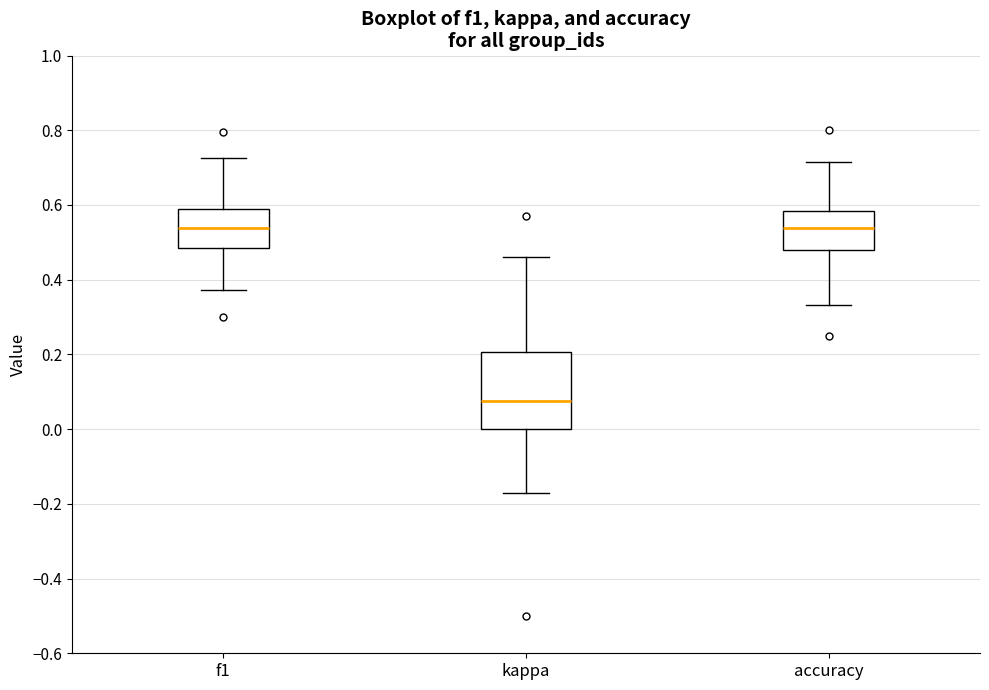

Comparing the boxes themselves (not the whiskers), which one is the tallest?

kappa